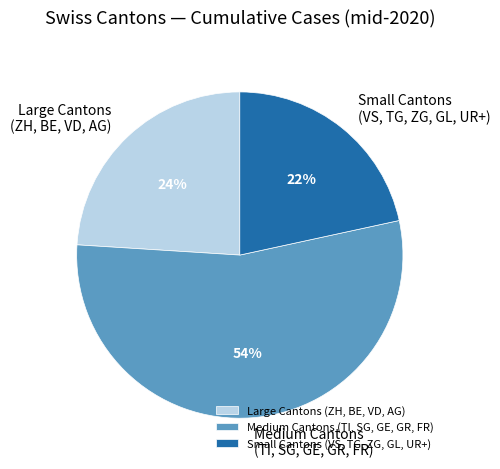

Which has a higher value, Large Cantons (ZH, BE, VD, AG) or Small Cantons (VS, TG, ZG, GL, UR+)?

Large Cantons (ZH, BE, VD, AG)